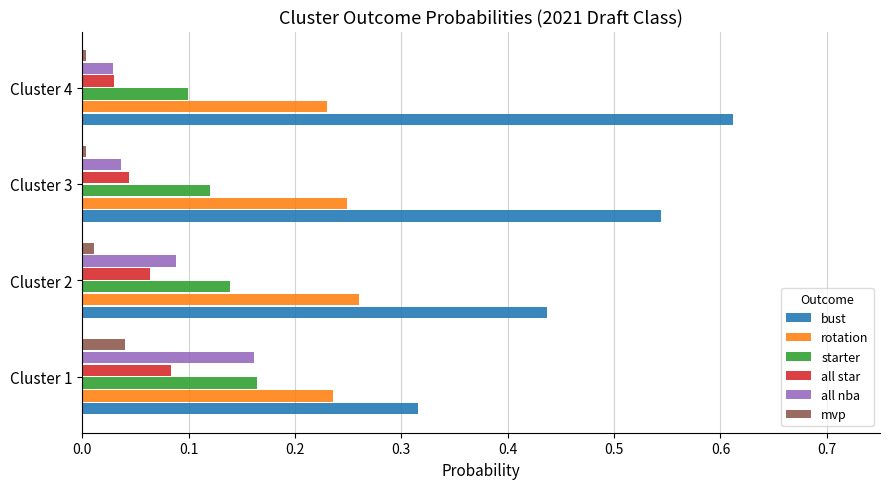

Which category has the lowest value in the starter series?

Cluster 4